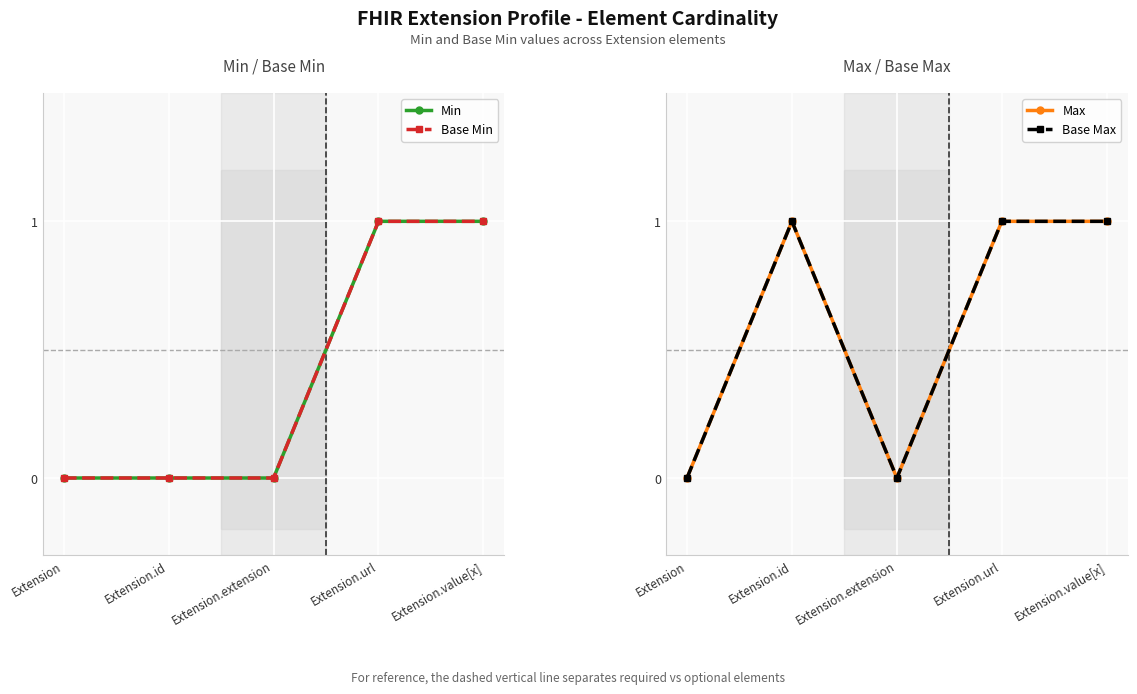

True or false: Base Min and Base Max intersect in this chart.

False